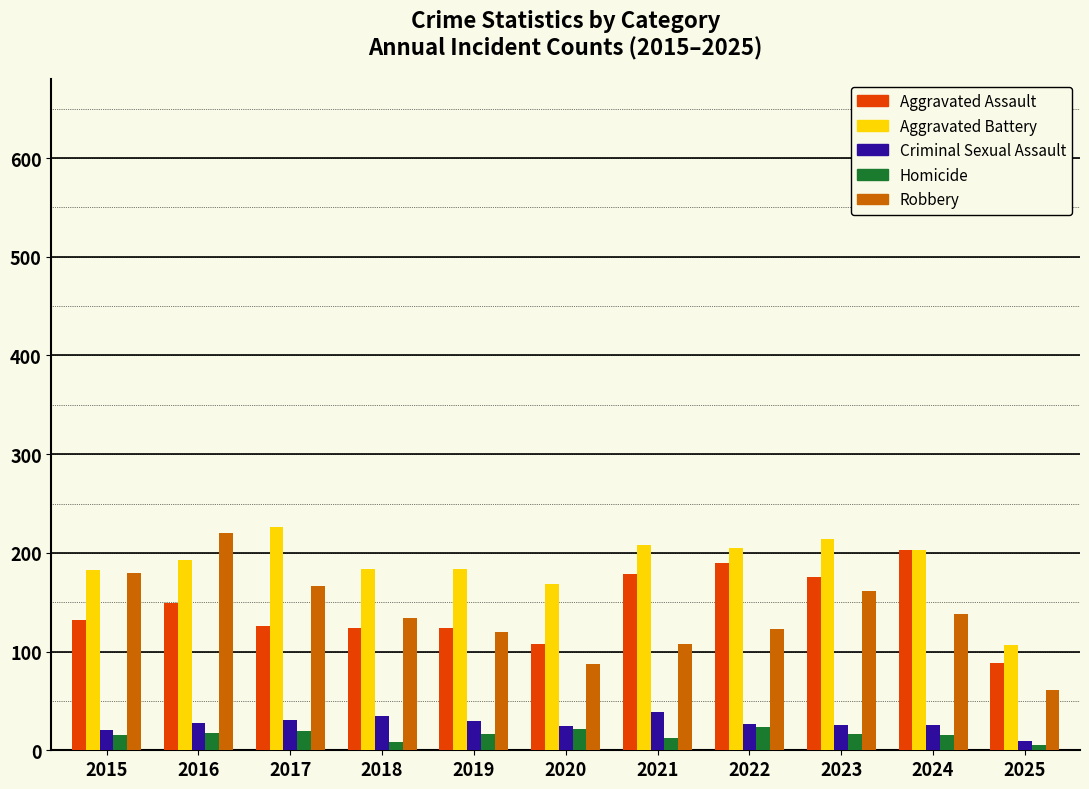

How many groups of bars are there?

11